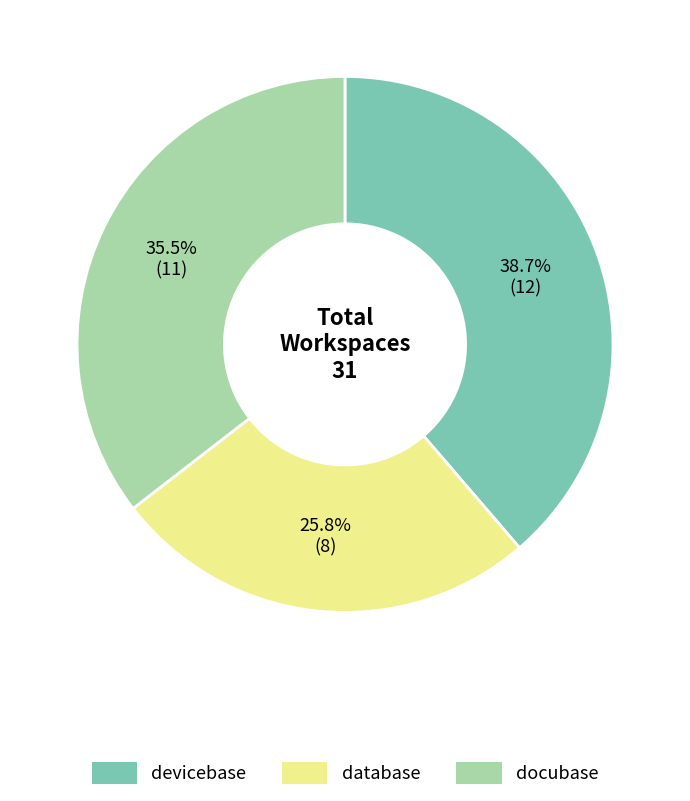

Does any single category account for the majority?

No